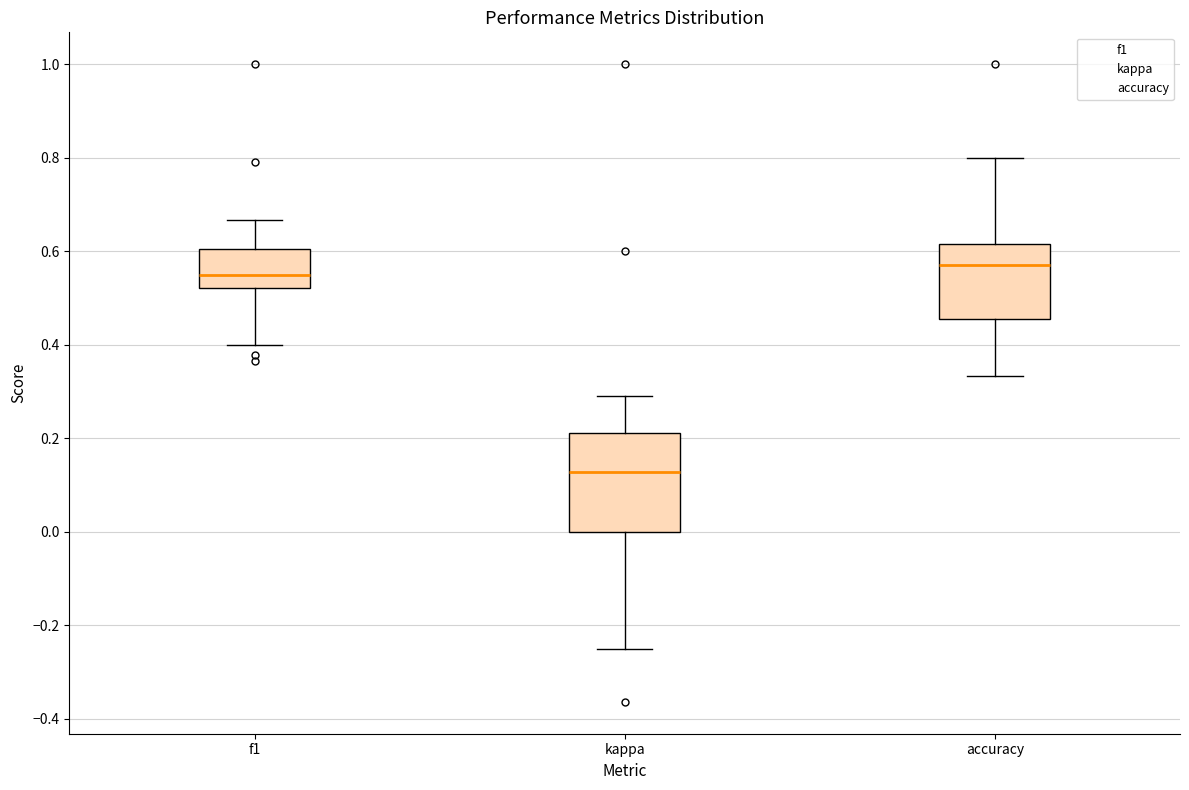

Reading left to right, transcribe this box plot: for each box, give where its median line is, the range the box spans, and where its two whiskers end, as read against the y-axis. The values are not printed on the chart, so give them approximately, as read against the axis.

f1: median 0.54, box 0.52 to 0.60, whiskers 0.40 to 0.66
kappa: median 0.12, box 0.00 to 0.22, whiskers -0.24 to 0.30
accuracy: median 0.58, box 0.46 to 0.62, whiskers 0.34 to 0.80